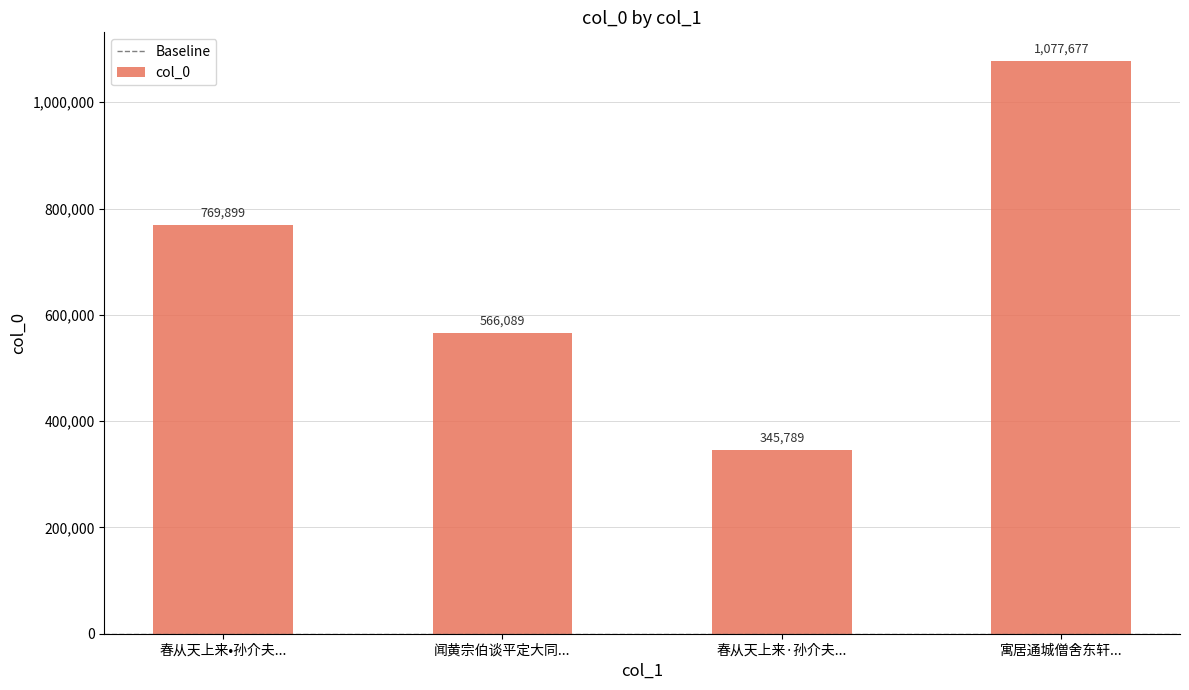

What is the change in value from 闻黄宗伯谈平定大同... to 寓居通城僧舍东轩...?

+511588